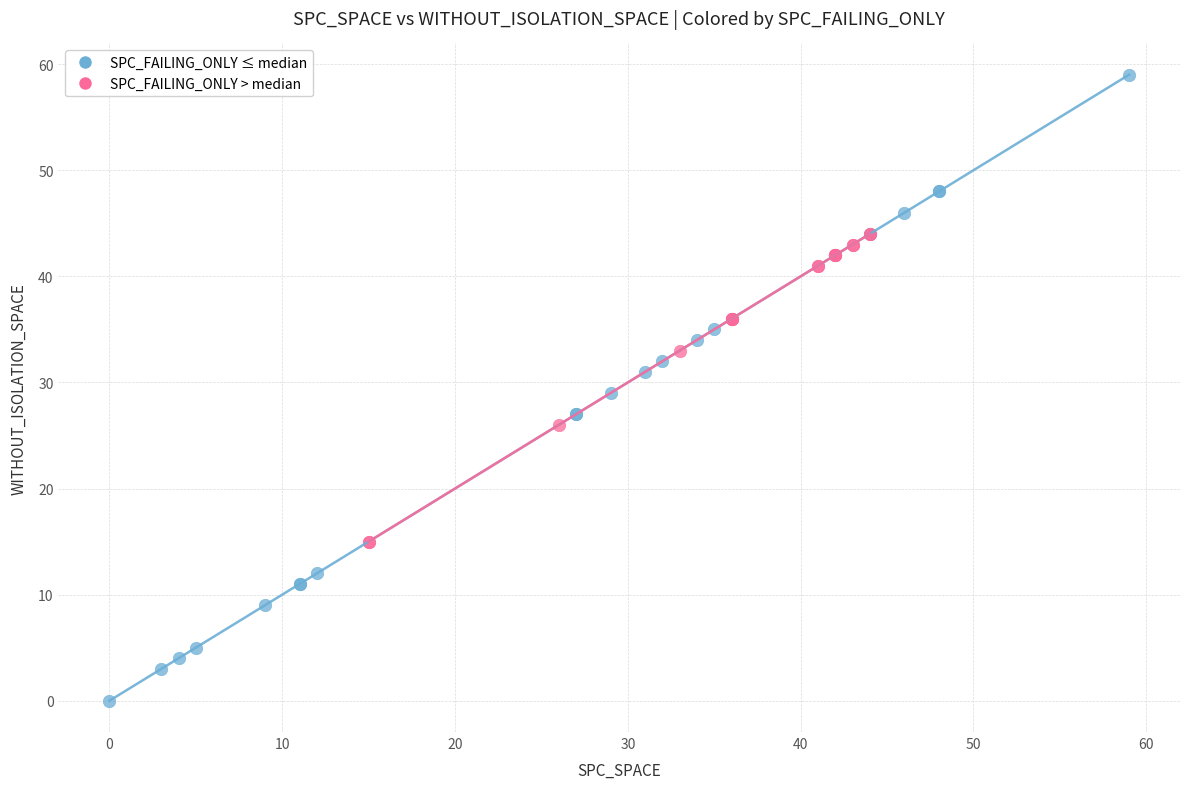

Which series has the widest spread of Y values?

SPC_FAILING_ONLY ≤ median